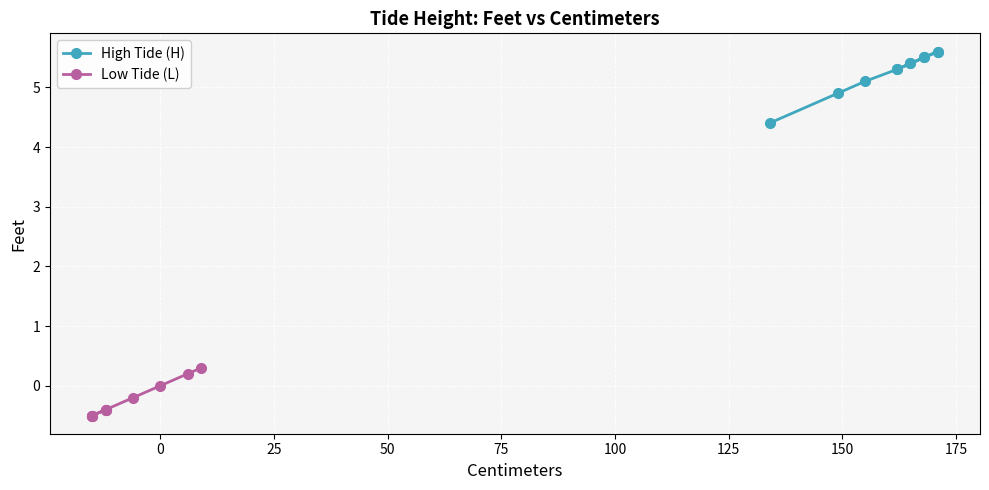

What is the greatest value displayed?

5.6